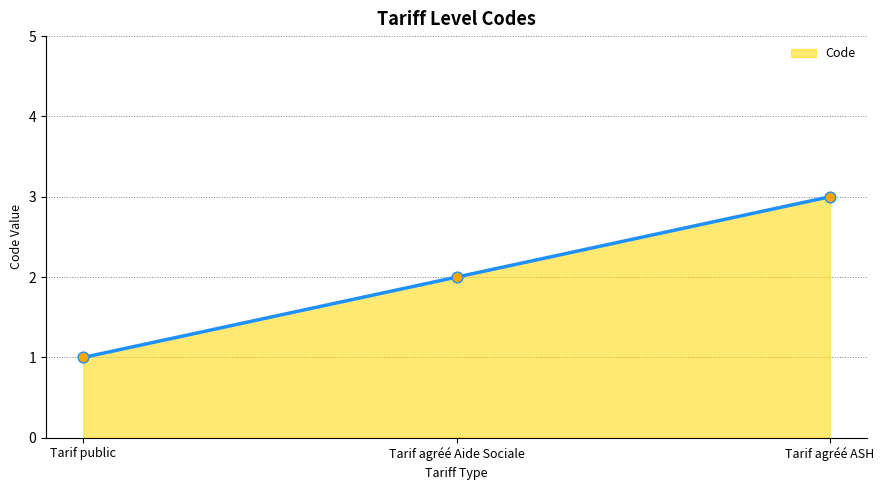

Between Tarif agréé Aide Sociale and Tarif public, which is larger?

Tarif agréé Aide Sociale